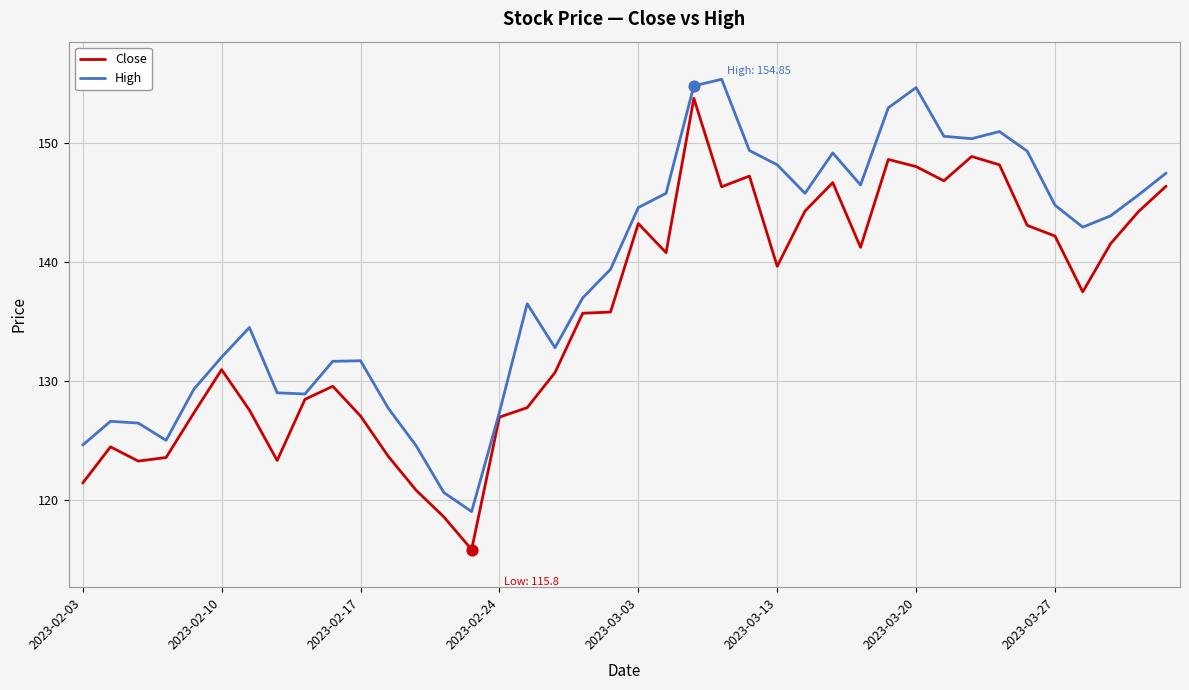

Which series has the largest total across all categories?

High